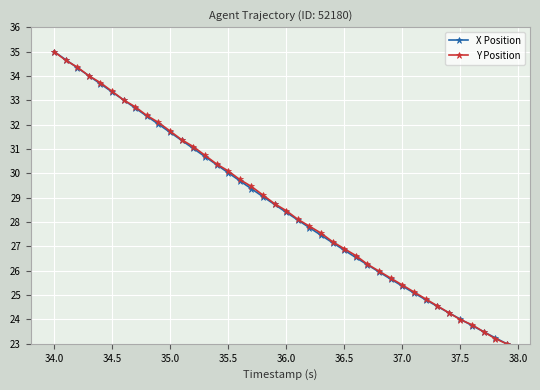

True or false: Y Position has more than 1 points higher than both neighbors.

False